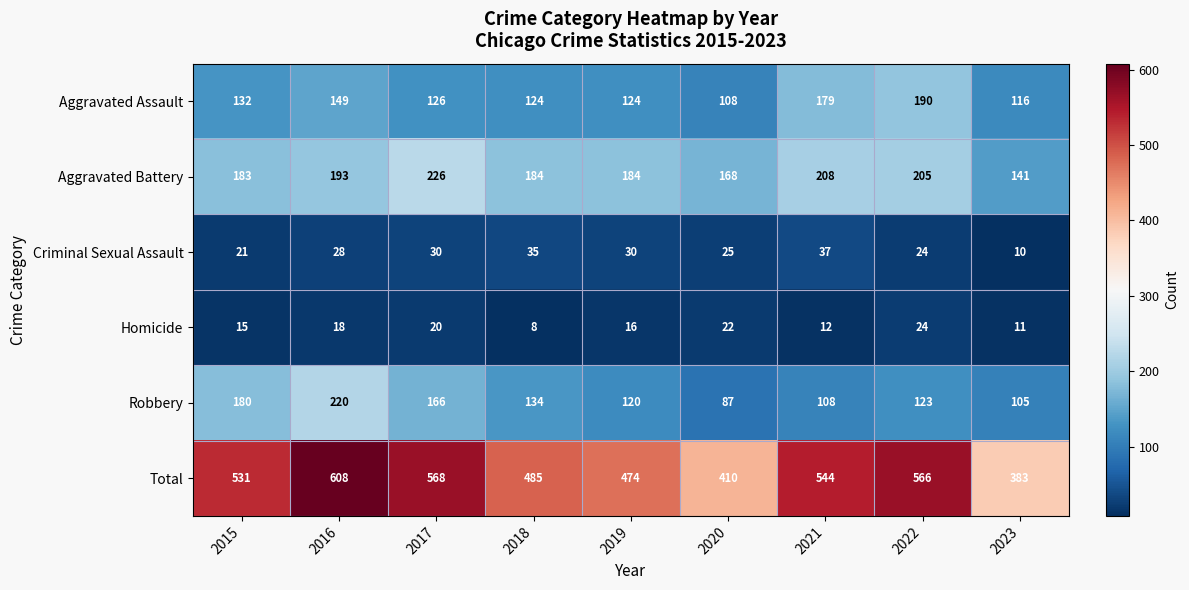

List the series in order of their peak value, highest first.

Total, Aggravated Battery, Robbery, Aggravated Assault, Criminal Sexual Assault, Homicide